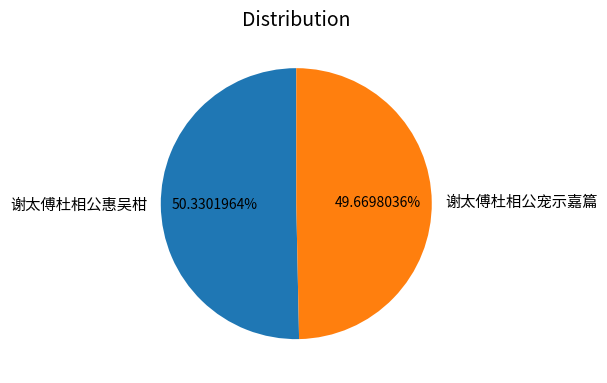

Is the sum of 谢太傅杜相公宠示嘉篇 and 谢太傅杜相公惠吴柑 greater than half?

Yes